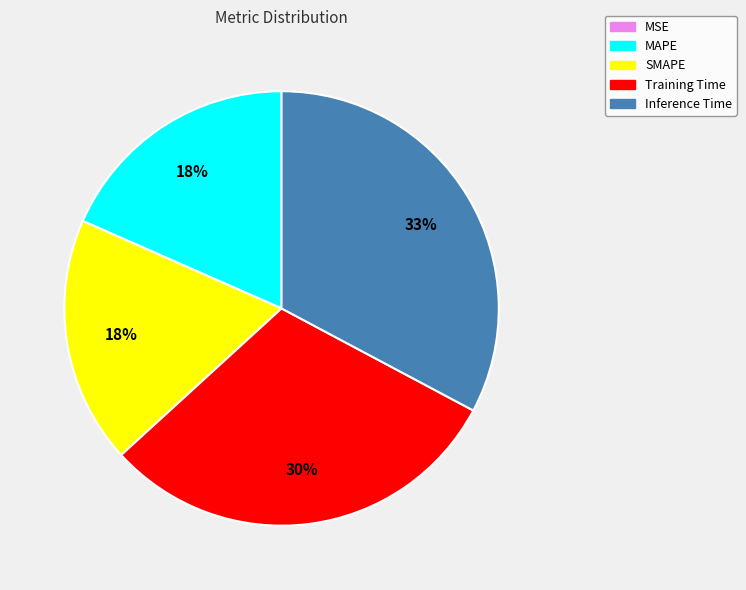

To the nearest percent, what percentage of the pie is Training Time?

30%